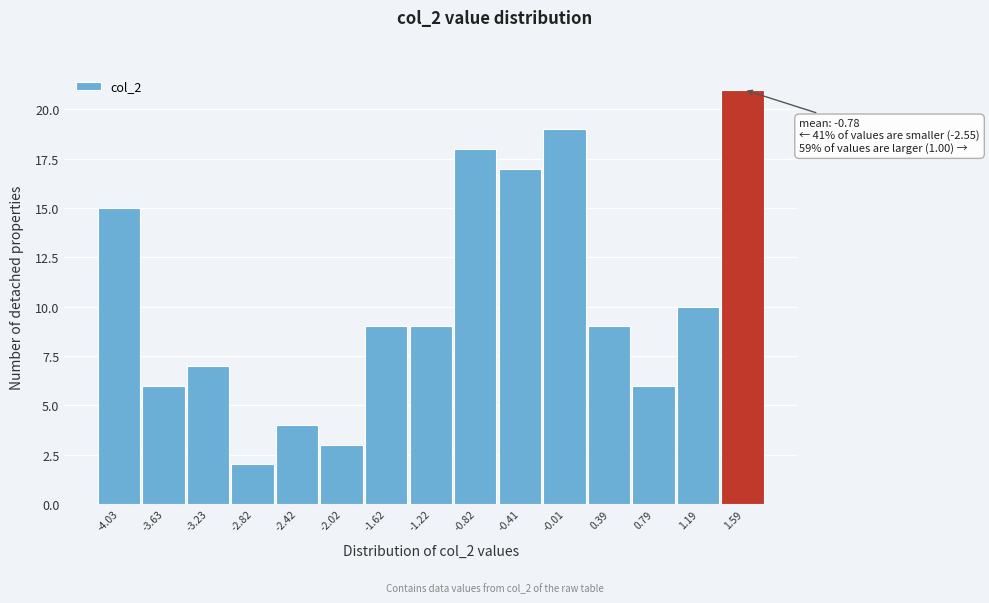

Which range on the x-axis has the tallest bar?

1.40 to 1.80